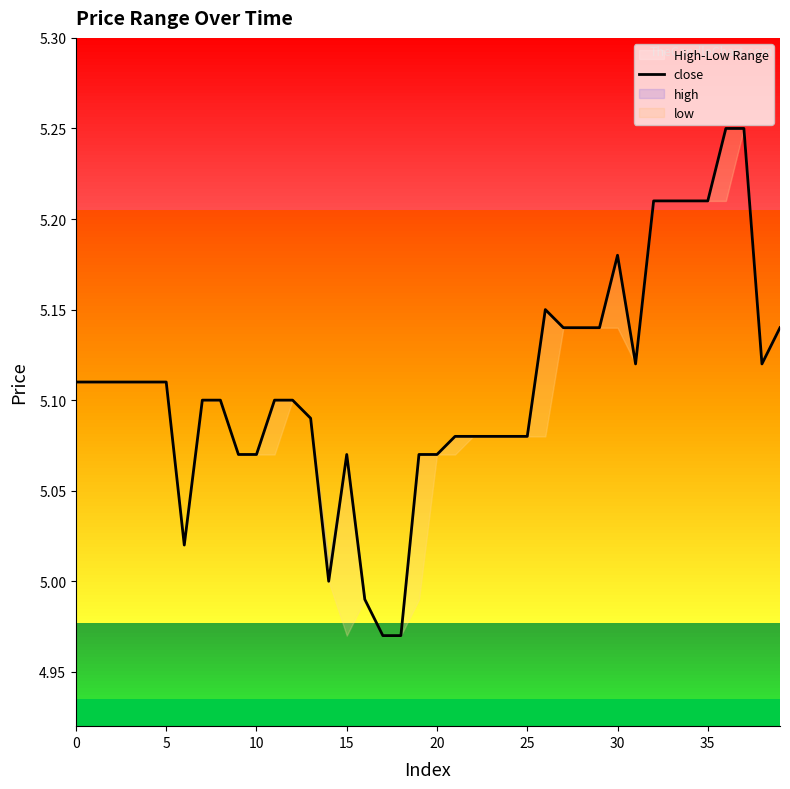

How many lines are shown in the chart?

1